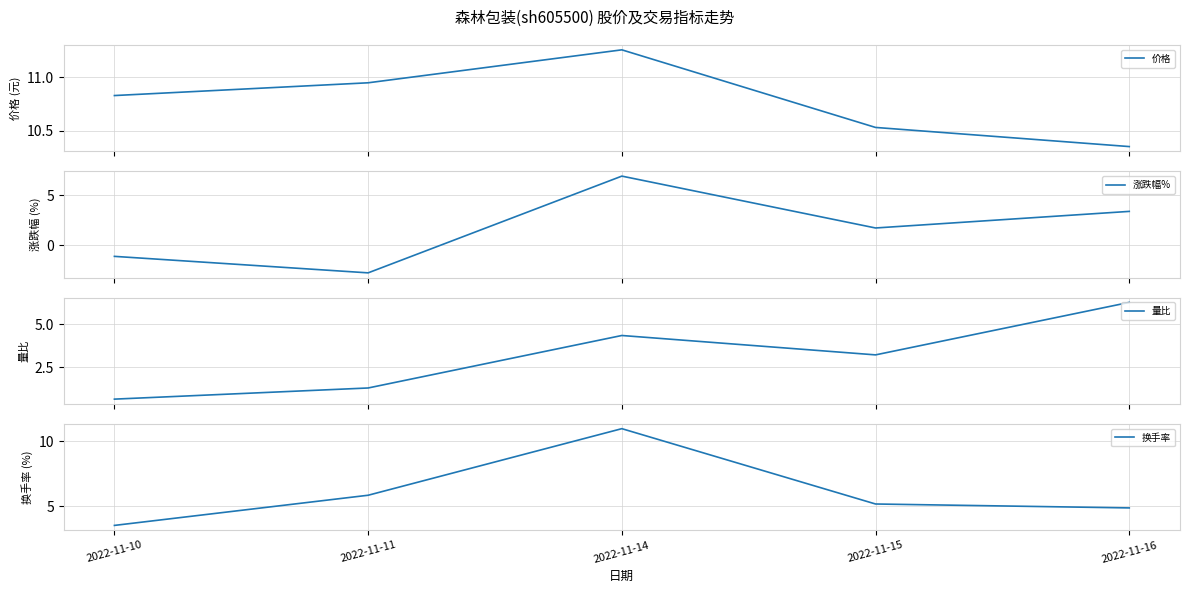

What is the sum of all 换手率 values?

30.5